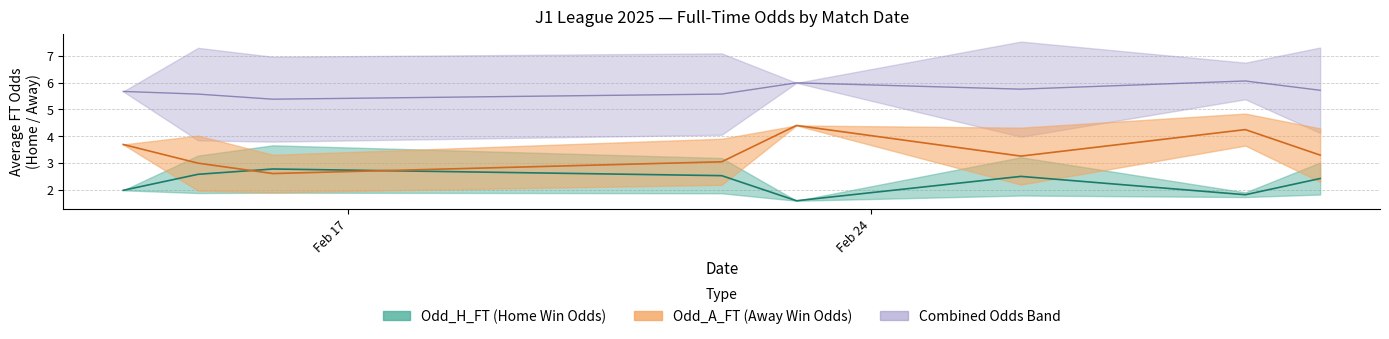

Which has a higher value, 16 or 30?

16